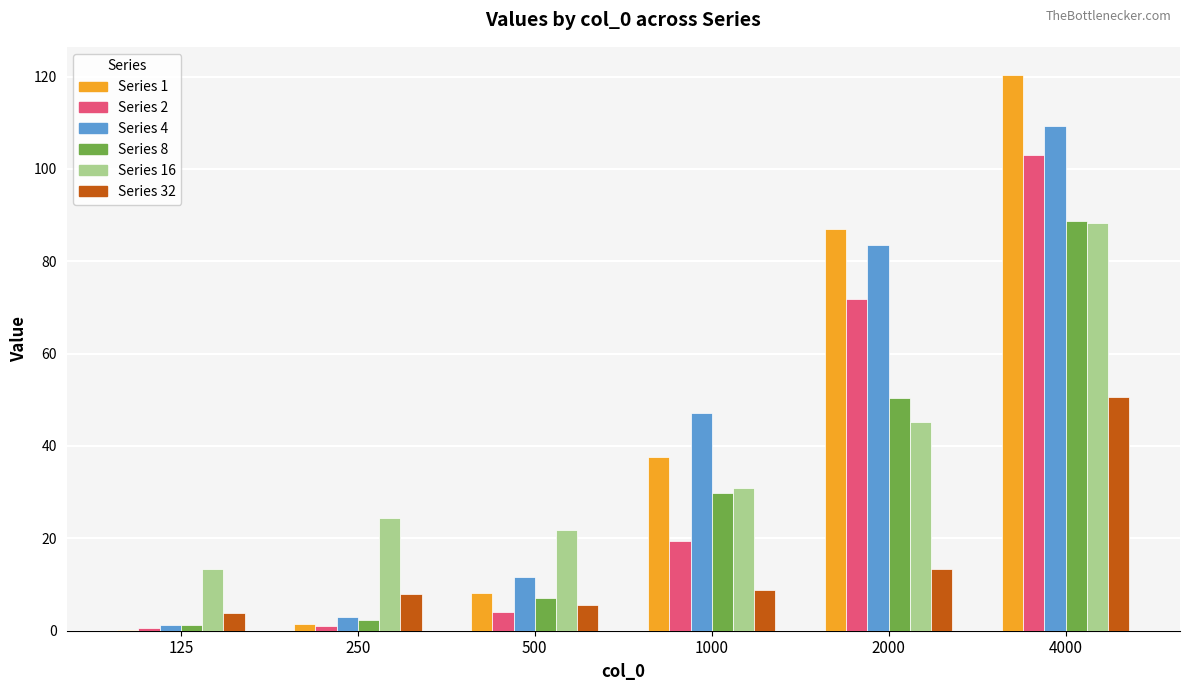

Reading left to right, what are all the values shown in this chart?

1: 0.3	1.4	8.3	37.5	87.1	120.4
2: 0.5	1.0	4.0	19.5	71.9	102.9
4: 1.2	3.0	11.6	47.1	83.5	109.3
8: 1.3	2.3	7.0	29.8	50.5	88.8
16: 13.5	24.4	21.9	30.9	45.1	88.3
32: 3.9	8.0	5.6	8.7	13.4	50.6